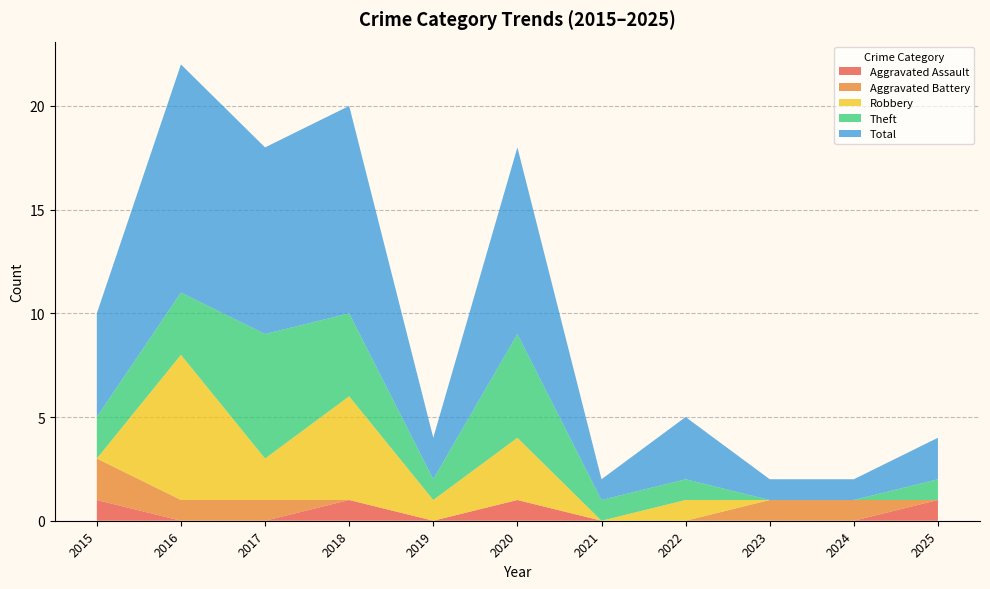

Reading right to left, extract all data points from this chart.

Aggravated Assault: 2025=1	2024=0	2023=0	2022=0	2021=0	2020=1	2019=0	2018=1	2017=0	2016=0	2015=1
Aggravated Battery: 2025=0	2024=1	2023=1	2022=0	2021=0	2020=0	2019=0	2018=0	2017=1	2016=1	2015=2
Robbery: 2025=0	2024=0	2023=0	2022=1	2021=0	2020=3	2019=1	2018=5	2017=2	2016=7	2015=0
Theft: 2025=1	2024=0	2023=0	2022=1	2021=1	2020=5	2019=1	2018=4	2017=6	2016=3	2015=2
Total: 2025=2	2024=1	2023=1	2022=3	2021=1	2020=9	2019=2	2018=10	2017=9	2016=11	2015=5